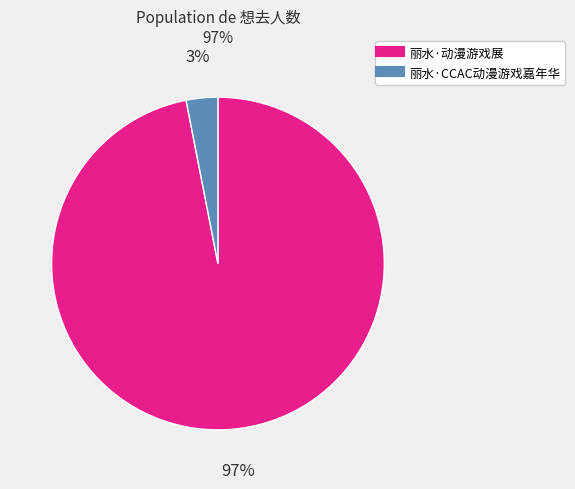

Rank the categories by value from lowest to highest.

丽水·CCAC动漫游戏嘉年华, 丽水·动漫游戏展